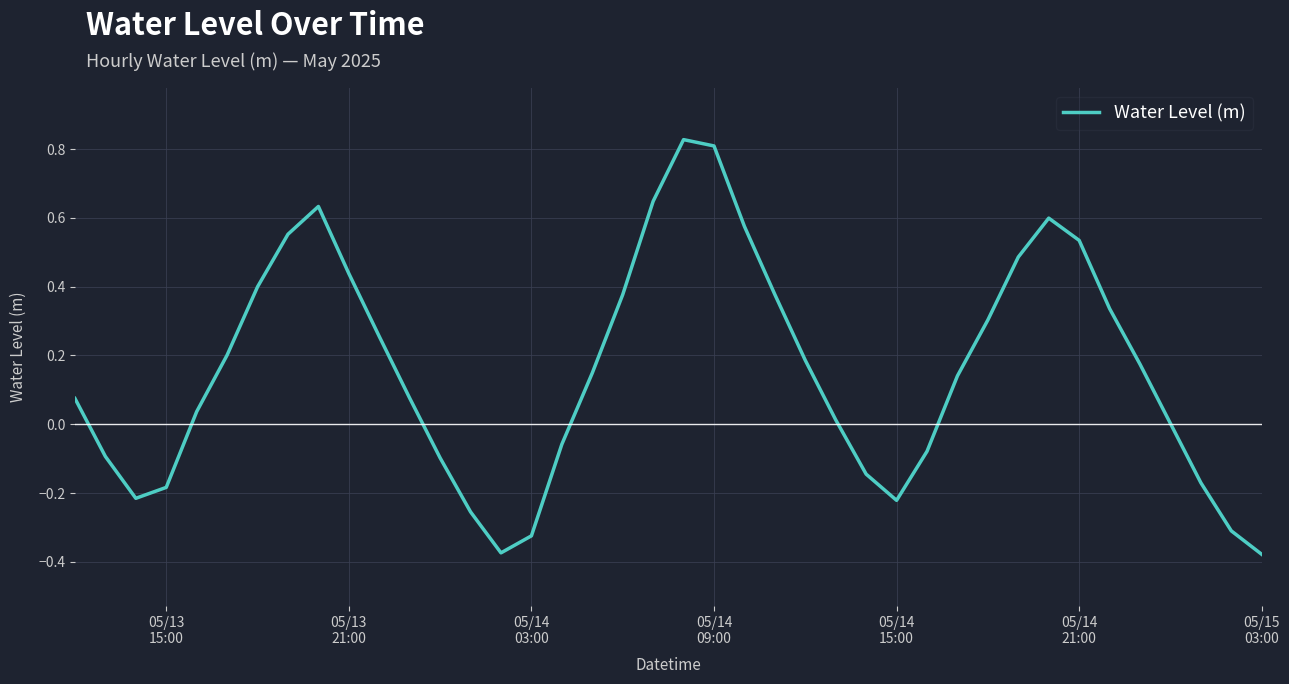

How many lines are shown in the chart?

1